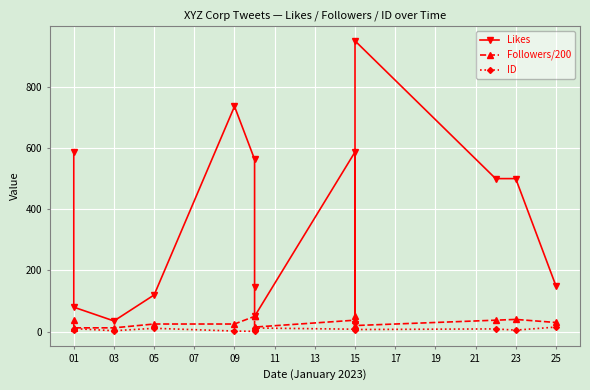

How many times do Likes and Followers/200 cross each other?

2